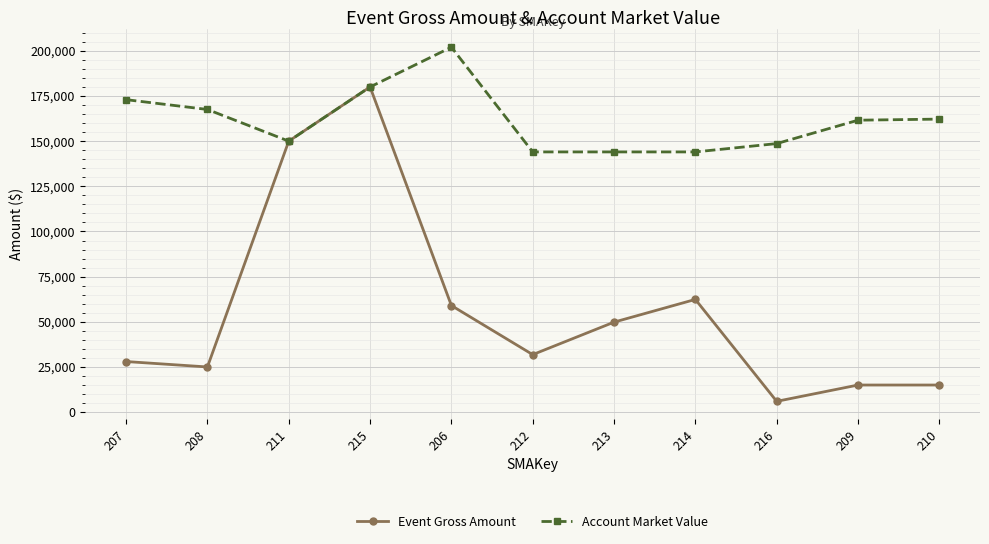

At 213, list the series in order from smallest to largest.

Event Gross Amount, Account Market Value